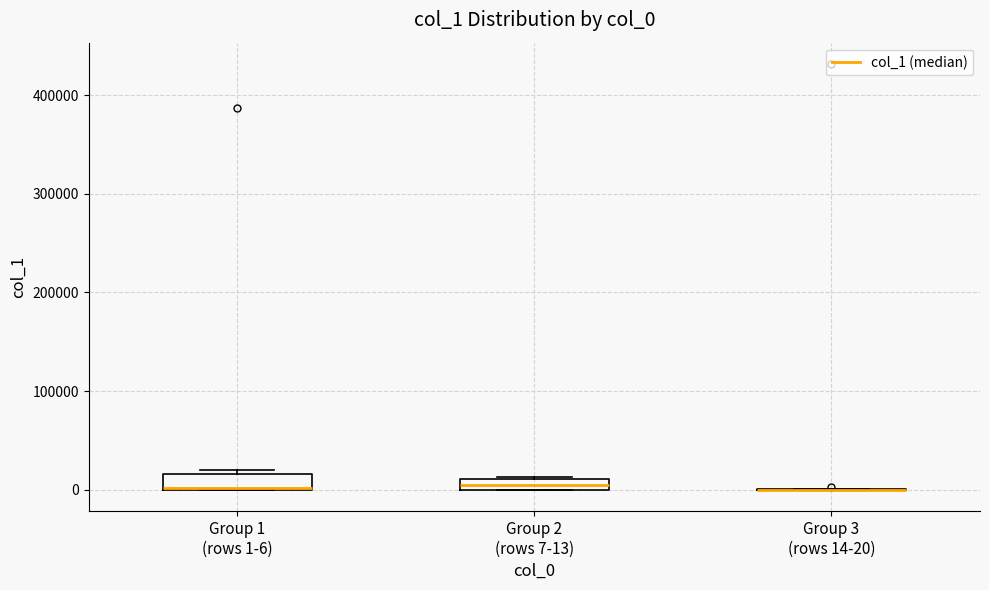

Where is the lower edge of the box for Group 1 (rows 1-6) on the y-axis? The values are not printed on the chart, so give them approximately, as read against the axis.

0